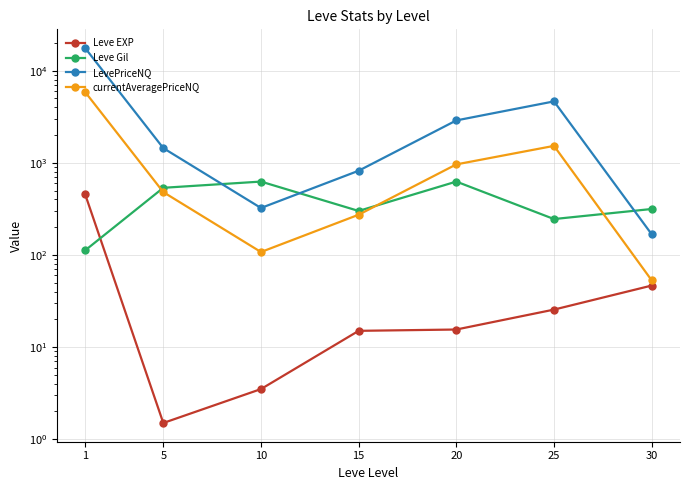

Reading left to right, what are all the values shown in this chart?

Leve EXP: 1=455.0	5=1.5	10=3.5	15=15.0	20=15.5	25=25.5	30=46.5
Leve Gil: 1=112.0	5=535.0	10=625.0	15=300.0	20=625.0	25=245.0	30=315.0
LevePriceNQ: 1=17567.0	5=1442.5	10=323.0	15=819.5	20=2881.5	25=4636.5	30=167.5
currentAveragePriceNQ: 1=5855.5	5=480.5	10=107.5	15=273.0	20=960.5	25=1525.5	30=53.0